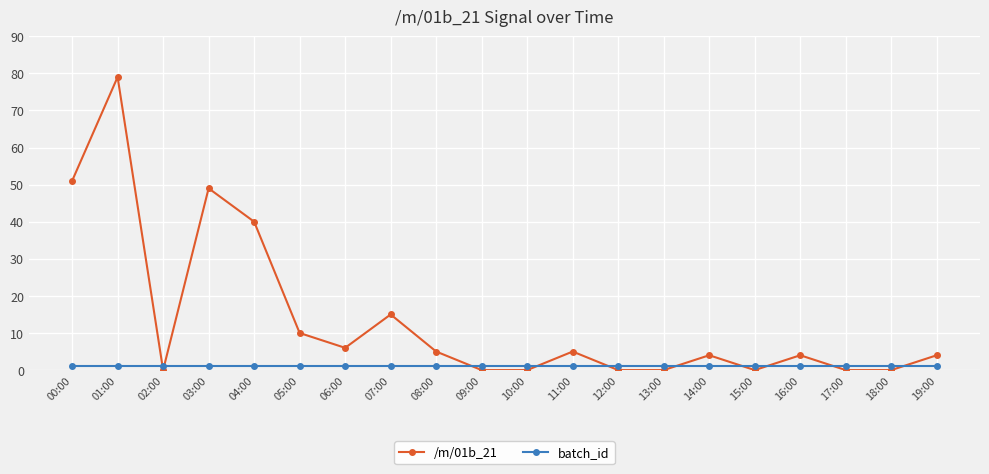

True or false: batch_id has a value of 1 at 09:00.

True